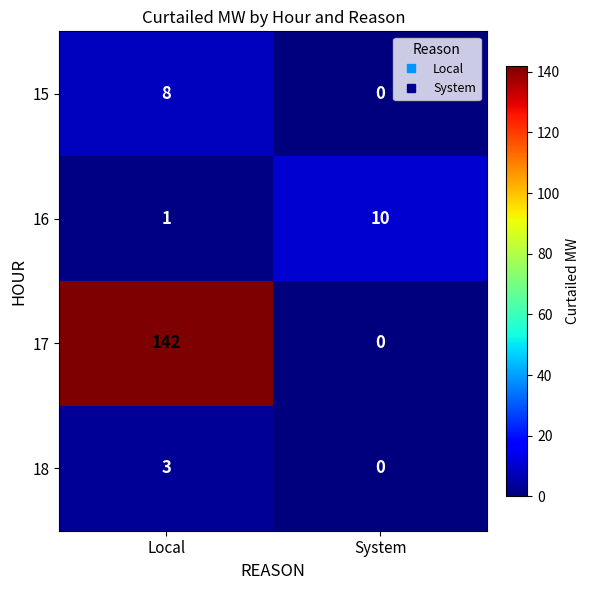

What is the greatest value displayed?

142